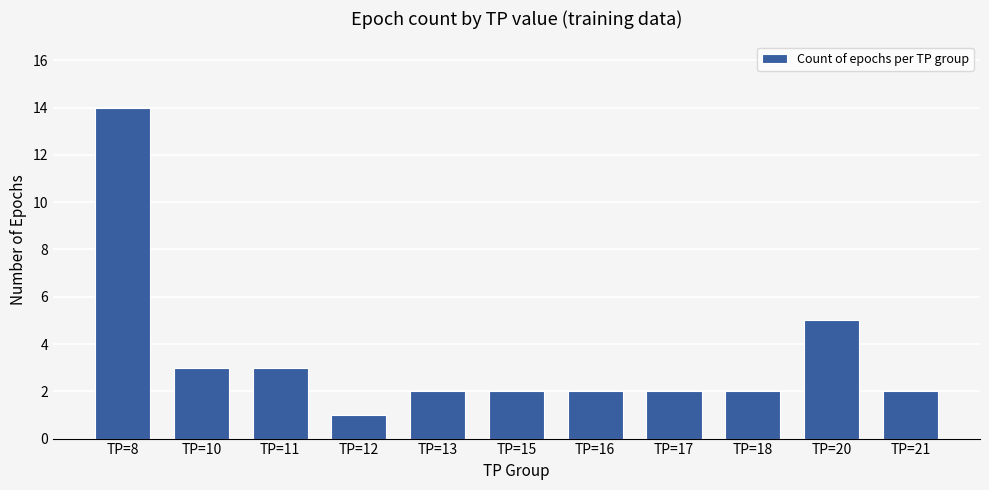

What is the difference between the second highest and second lowest values?

3